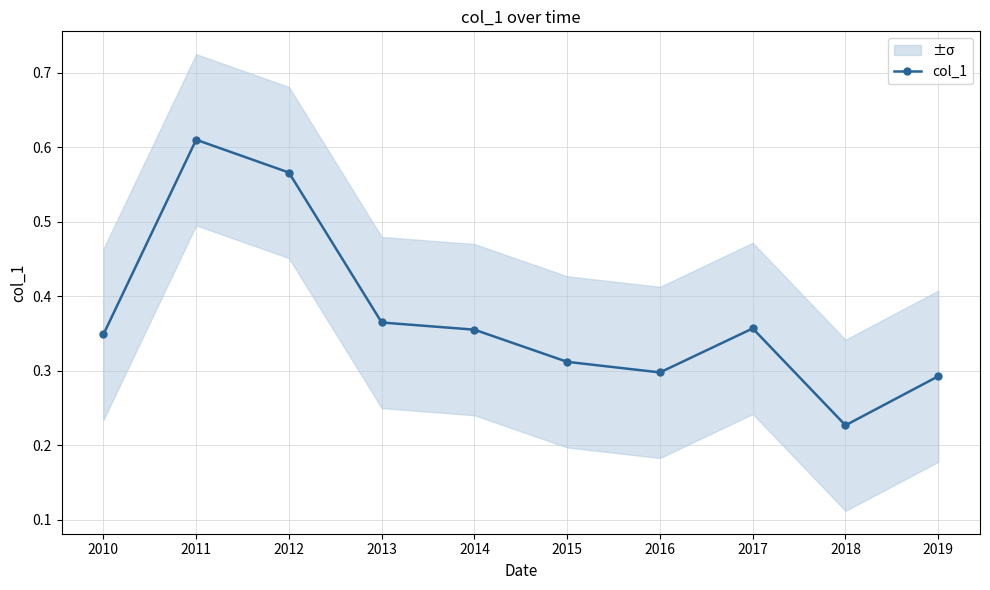

Rank the categories by value from highest to lowest.

2011, 2012, 2013, 2017, 2014, 2010, 2015, 2016, 2019, 2018